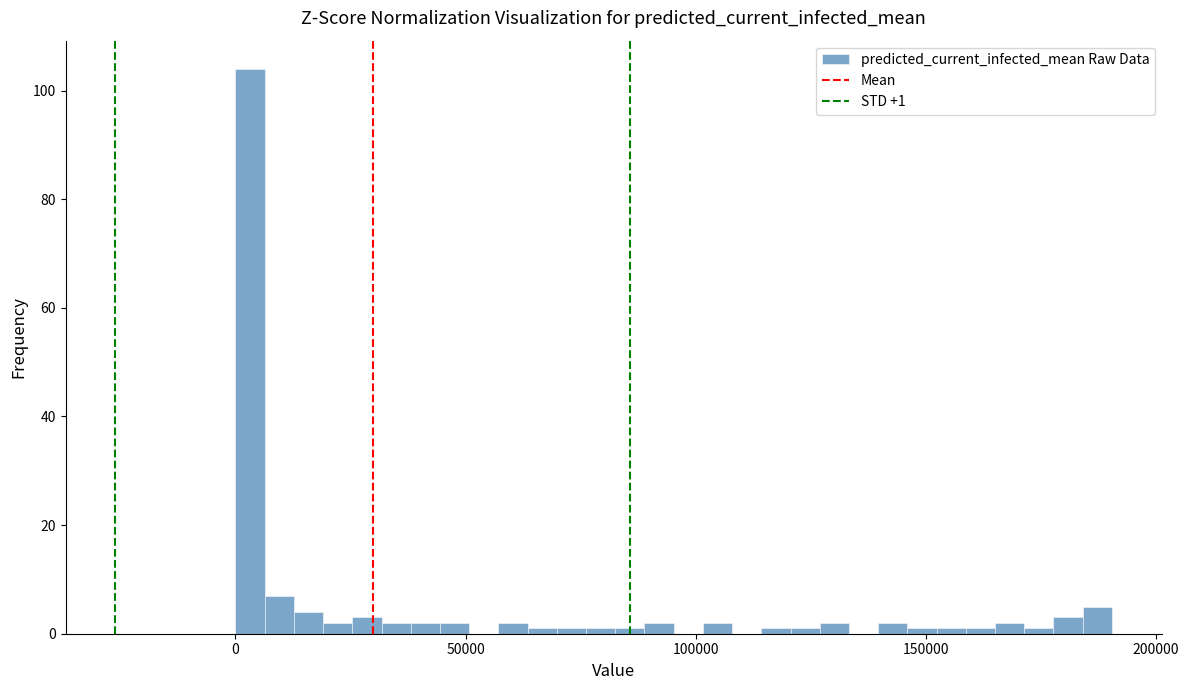

Read against the x-axis, roughly where is the centre of the tallest bar?

5000